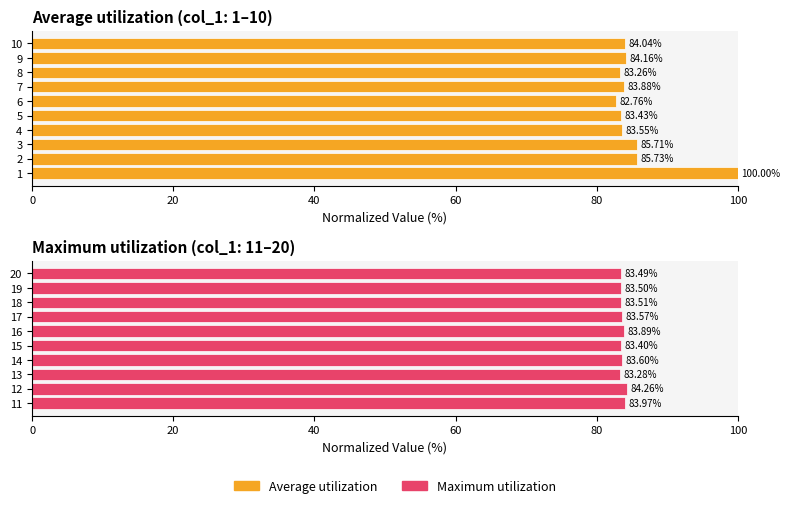

Which series has the largest total across all categories?

Average utilization (col_0, rows 1-10)